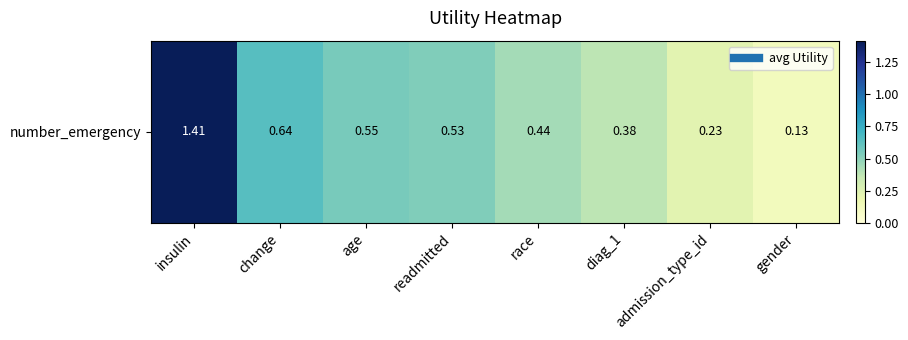

Which label corresponds to the smallest value in the chart?

gender